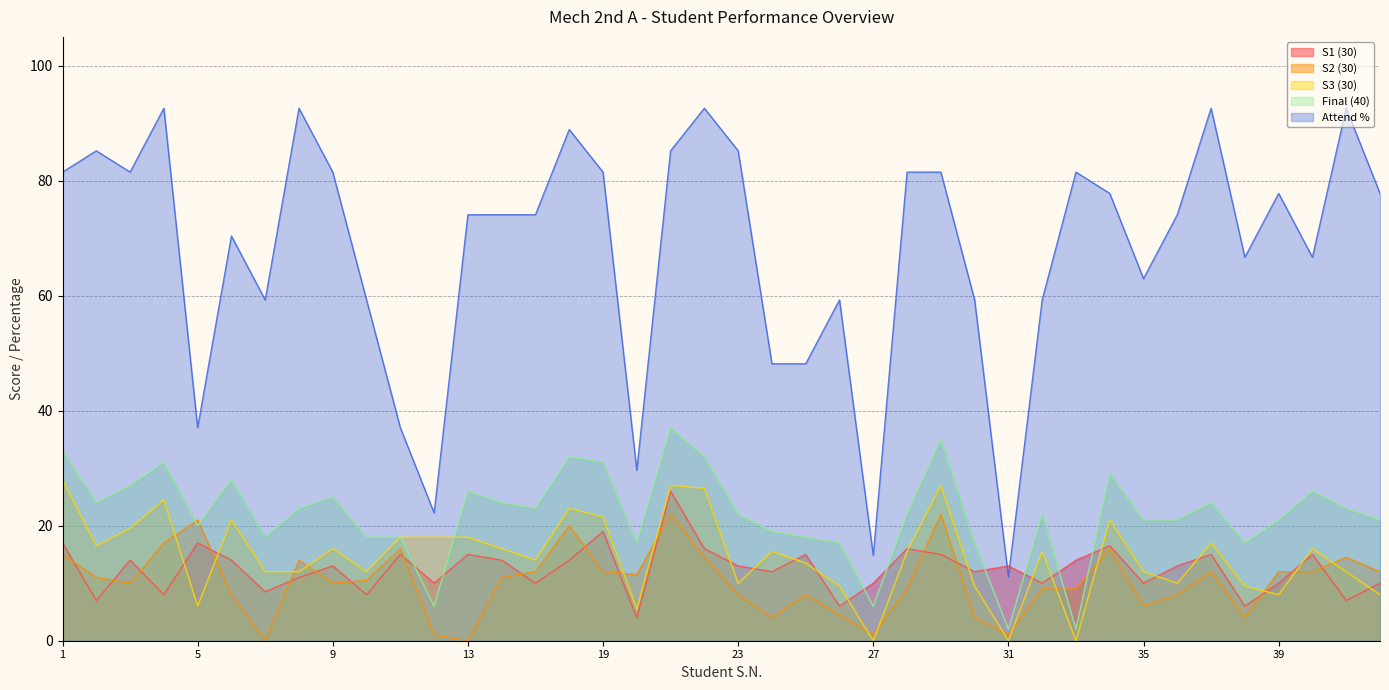

List the series in order of their peak value, lowest first.

S2 (30), S1 (30), S3 (30), Final (40), Attend %